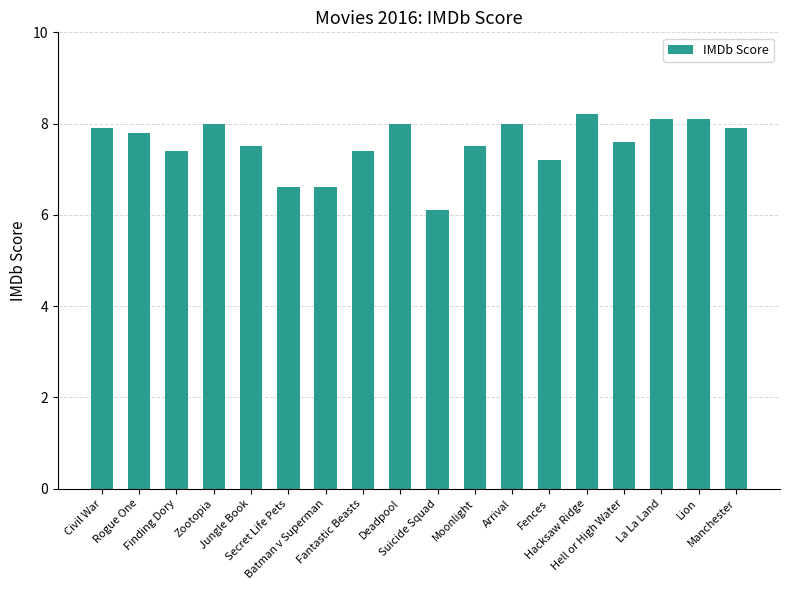

What is the smallest value displayed?

6.1